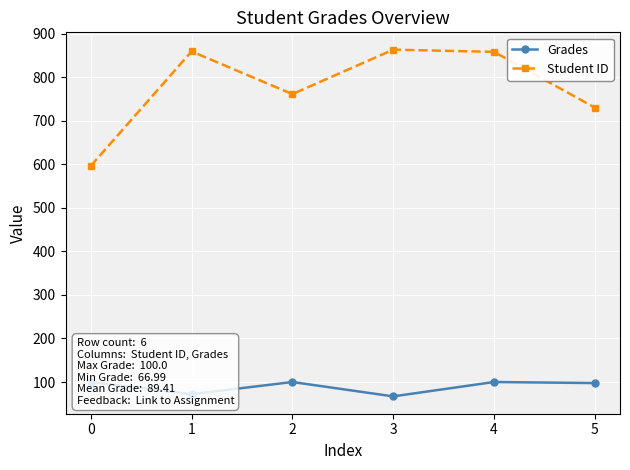

What is the value of the Student ID point at the 1st from the left?

596